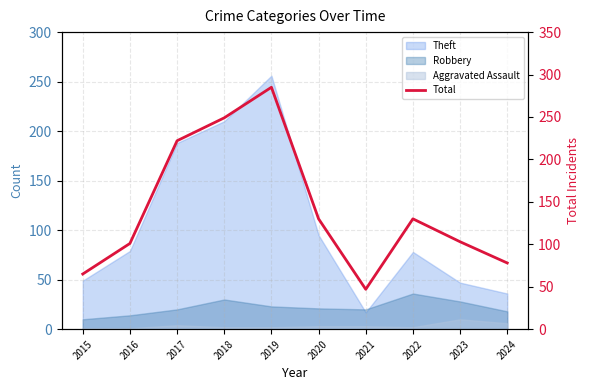

Reading left to right, transcribe all the data shown in this chart.

2015=65	2016=101	2017=222	2018=249	2019=285	2020=130	2021=47	2022=130	2023=103	2024=78